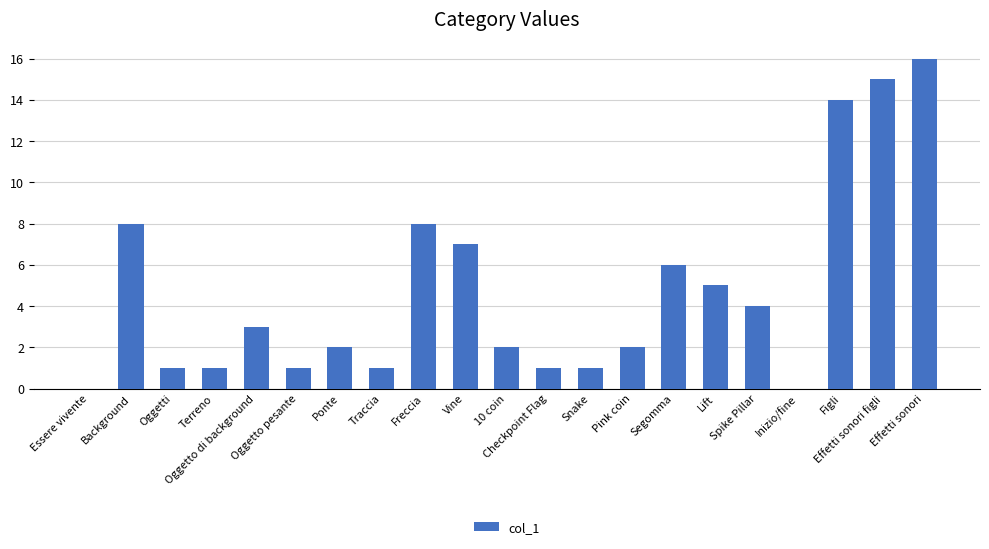

The chart shows a value of 8 at Background. True or false?

True